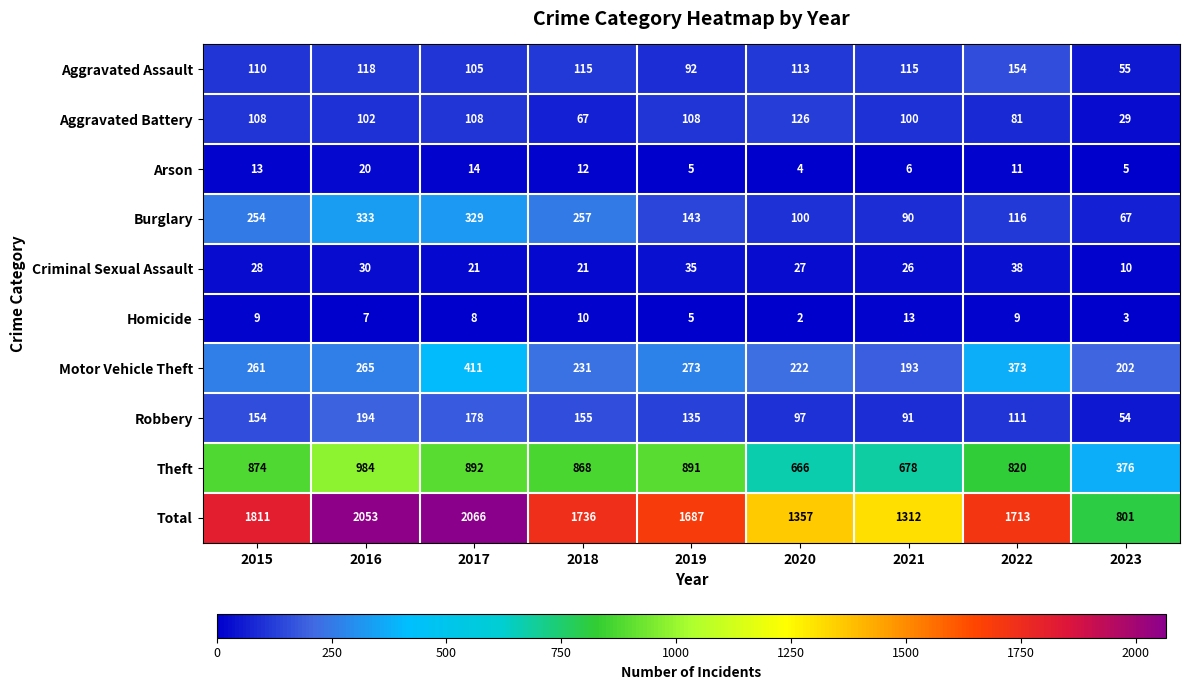

Rank the series by their maximum value, from highest to lowest.

Total, Theft, Motor Vehicle Theft, Burglary, Robbery, Aggravated Assault, Aggravated Battery, Criminal Sexual Assault, Arson, Homicide